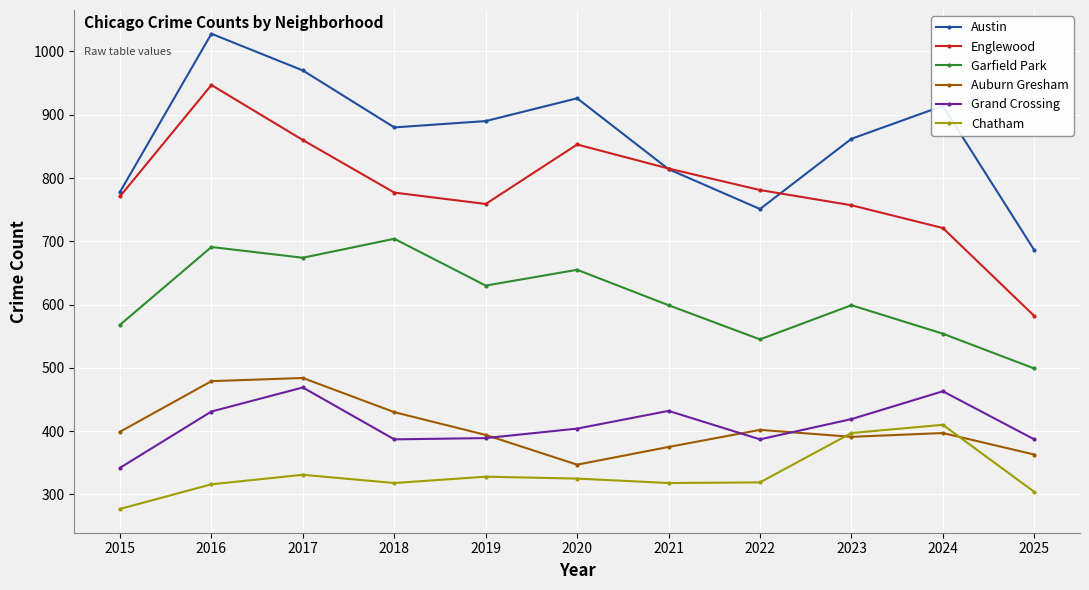

True or false: Chatham has more than 2 points higher than both neighbors.

True